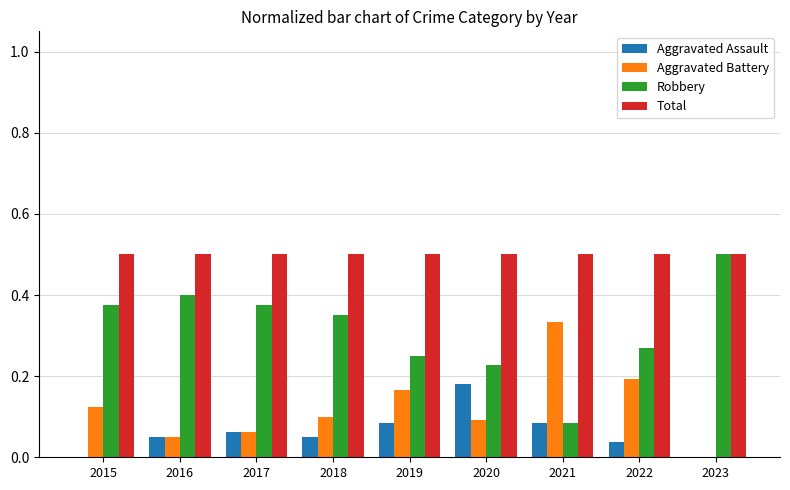

Which series has the widest spread of values?

Robbery